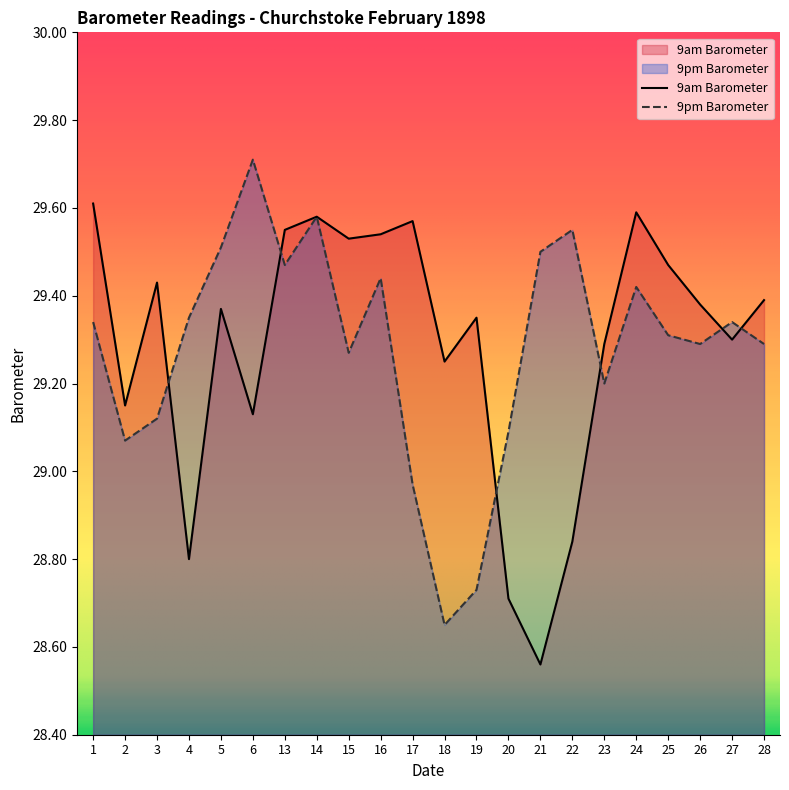

What are all the series names shown in the legend?

9am Barometer, 9pm Barometer